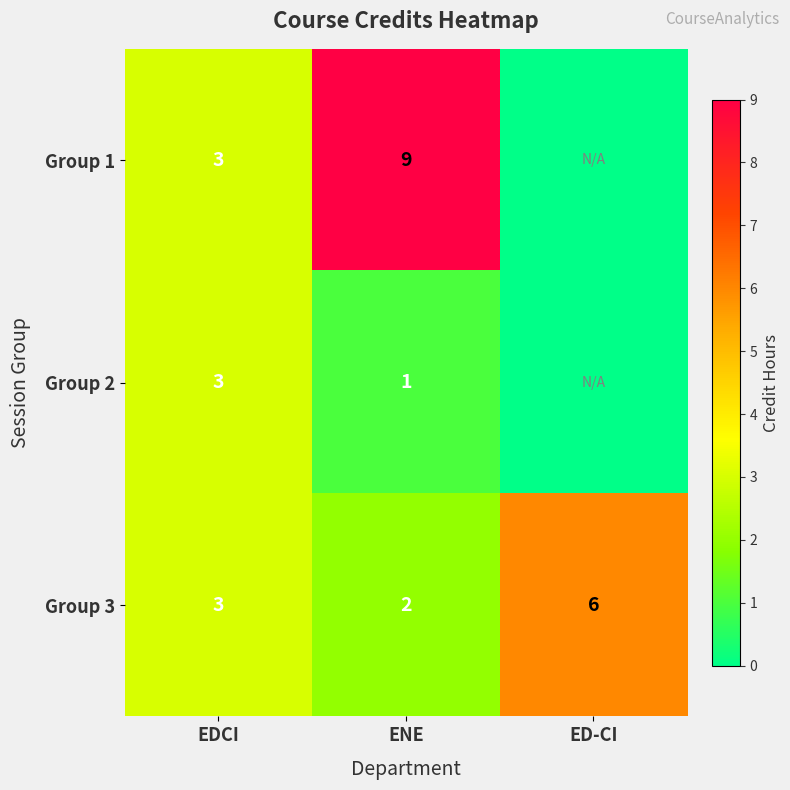

Which label corresponds to the smallest value in the chart?

ED-CI